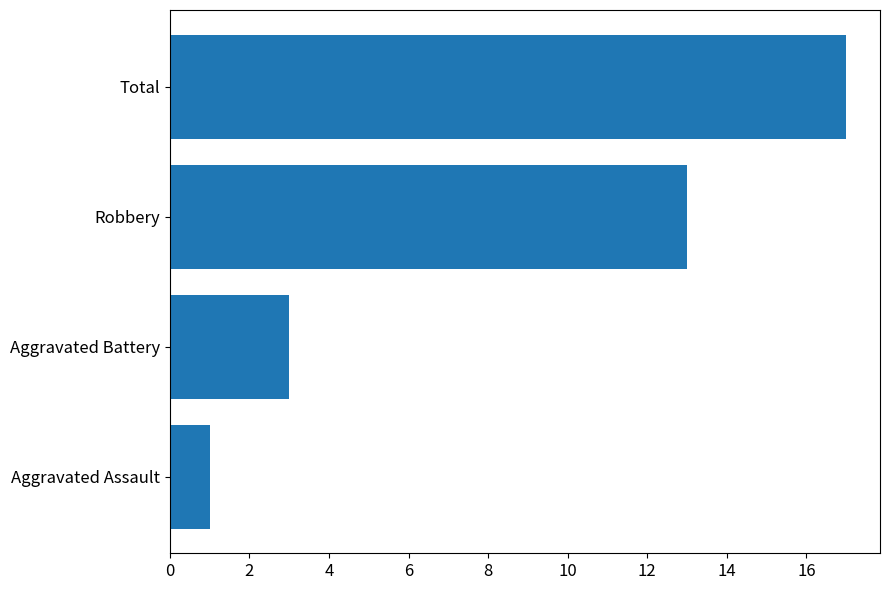

What is the minimum value shown in the chart?

1